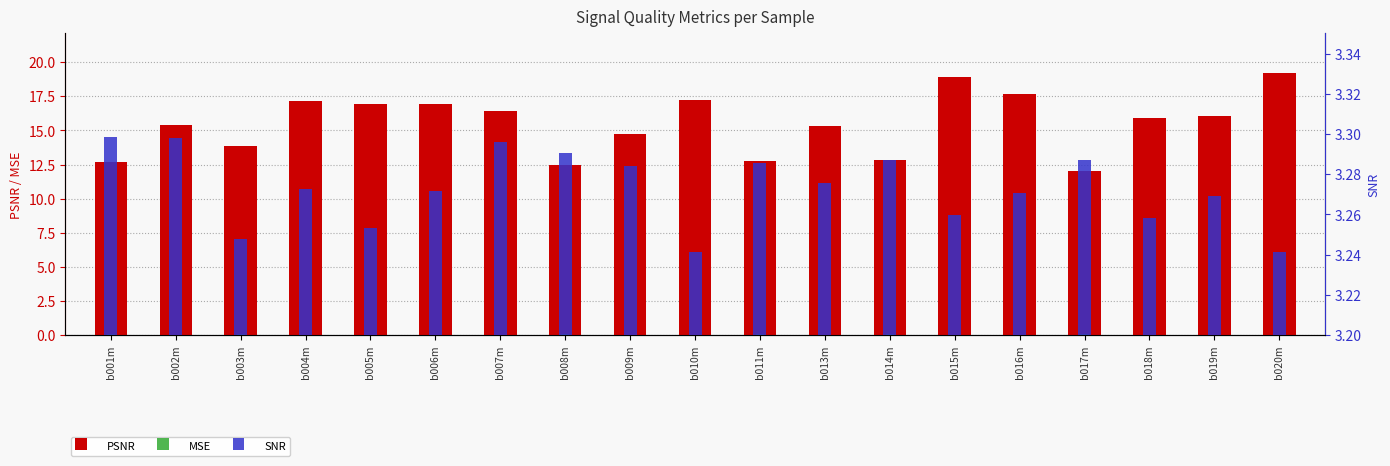

Which has a higher value, b007m or b016m?

b016m